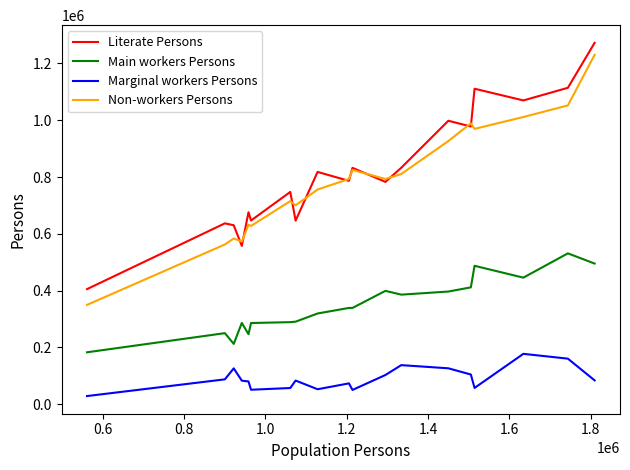

True or false: Marginal workers Persons and Main workers Persons cross at least once.

False